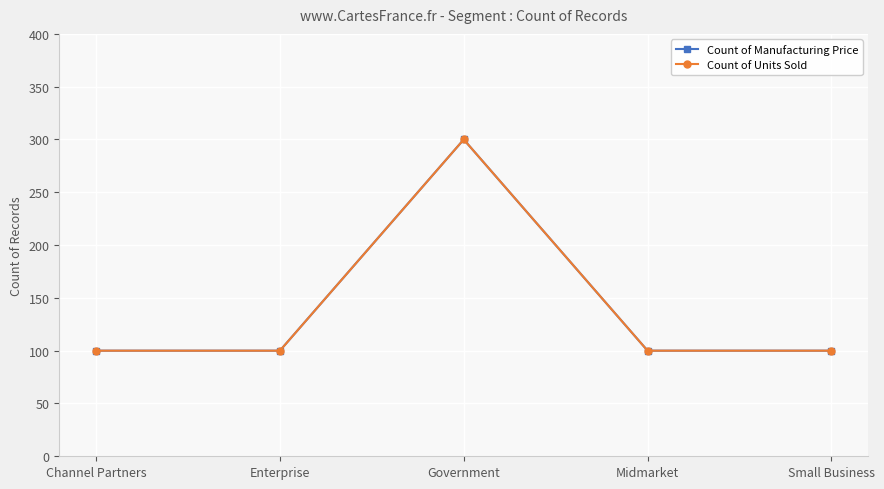

True or false: Count of Manufacturing Price has more than 2 interior local peaks.

False